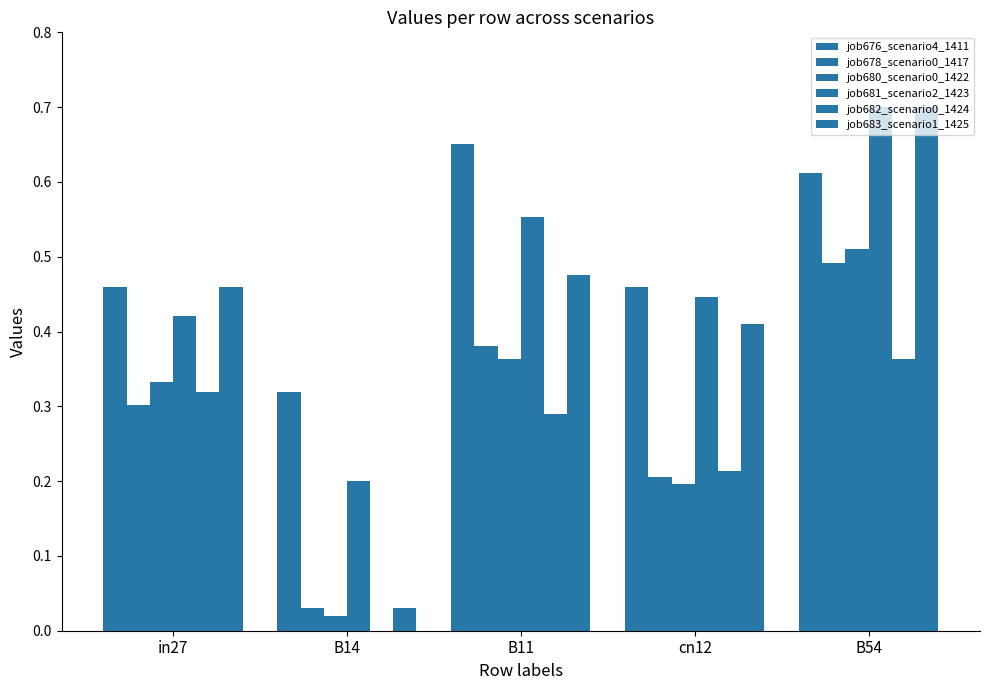

Reading right to left, list all the values displayed in this chart.

job676_scenario4_1411: 0.6	0.5	0.7	0.3	0.5
job678_scenario0_1417: 0.5	0.2	0.4	0.0	0.3
job680_scenario0_1422: 0.5	0.2	0.4	0.0	0.3
job681_scenario2_1423: 0.7	0.4	0.6	0.2	0.4
job682_scenario0_1424: 0.4	0.2	0.3	0.0	0.3
job683_scenario1_1425: 0.7	0.4	0.5	0.0	0.5